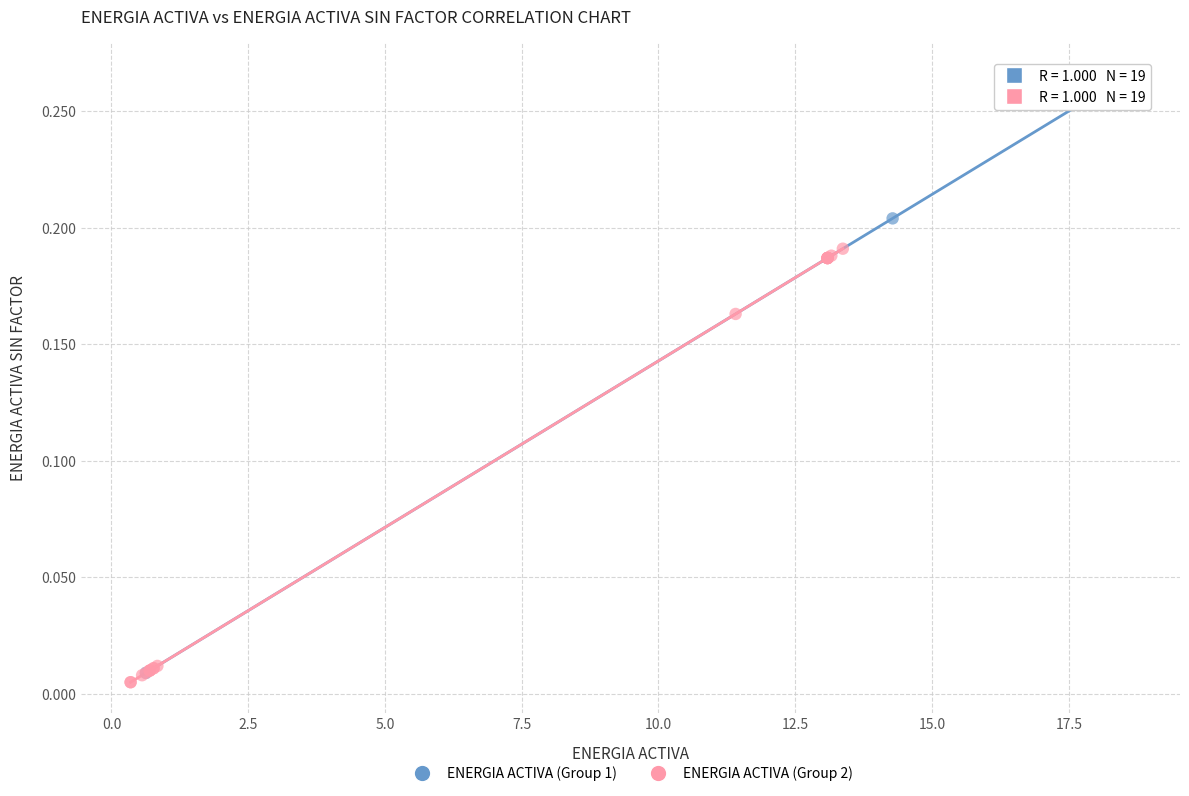

Which series reaches the maximum Y coordinate?

ENERGIA ACTIVA (Group 1)